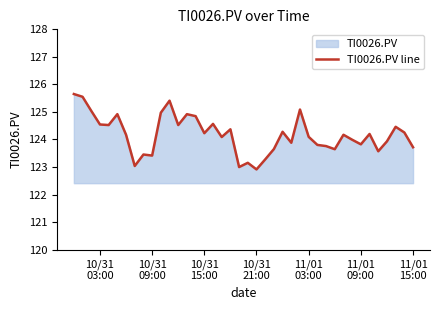

What is the smallest value displayed?

122.9